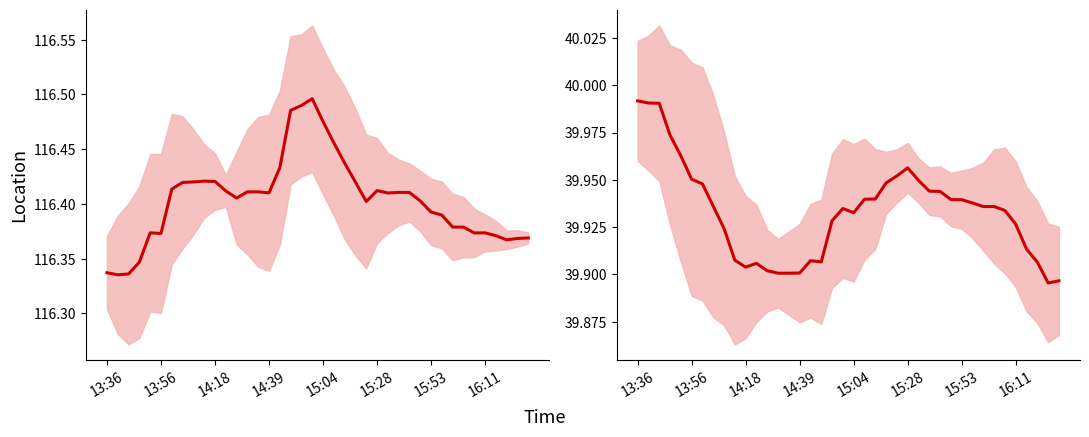

Rank the series by their maximum value, from highest to lowest.

lon, lat